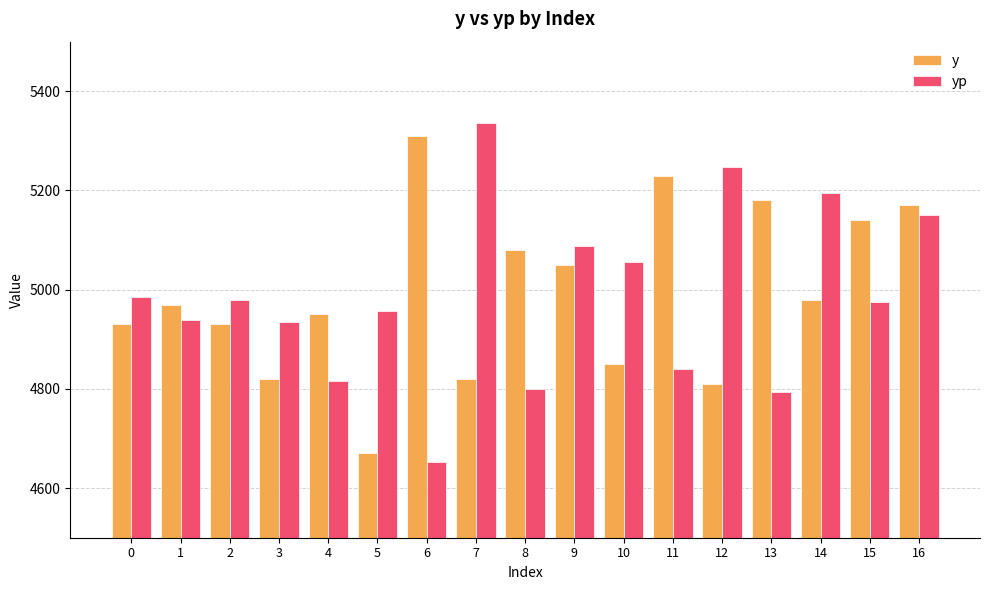

What is the minimum value shown in the chart?

4653.6